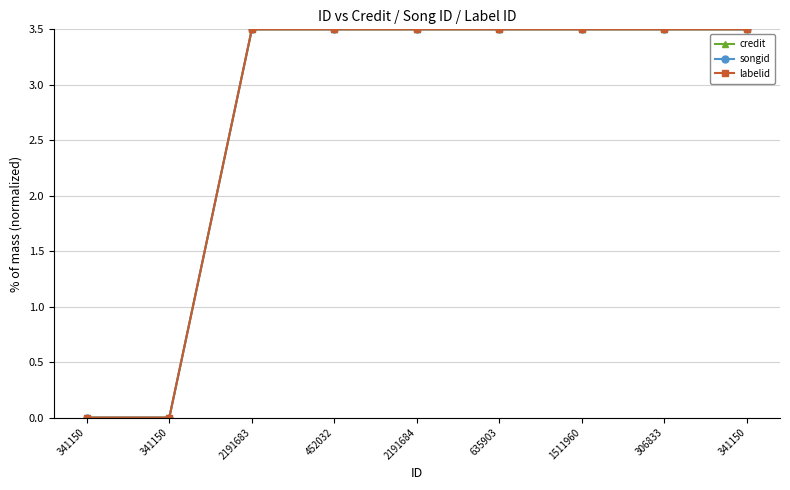

Is it true that labelid equals 3.5 at 306833?

True